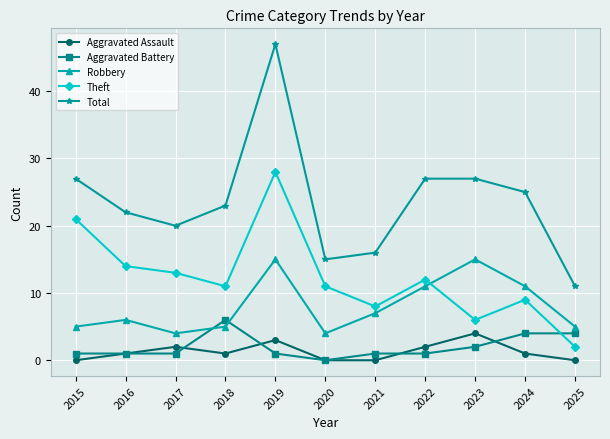

What is the spread (max minus min) of values at 2017?

19